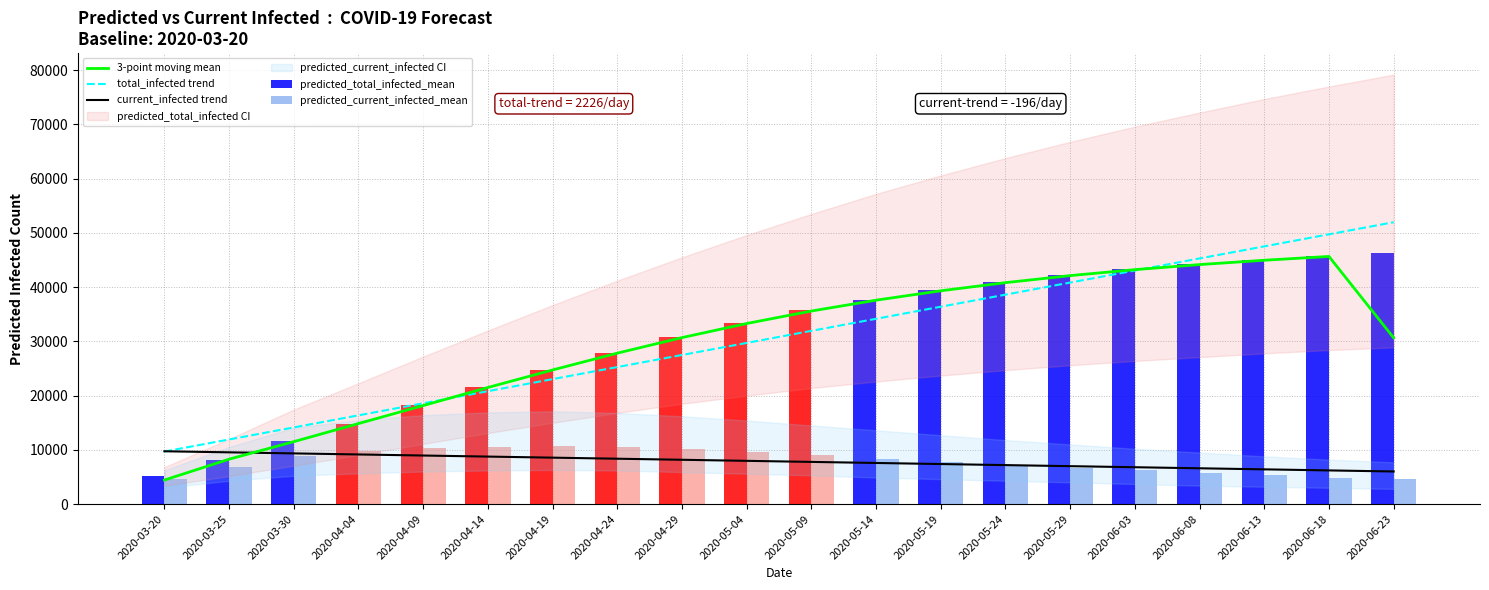

At which label does current_infected trend first exceed 7973?

2020-03-20